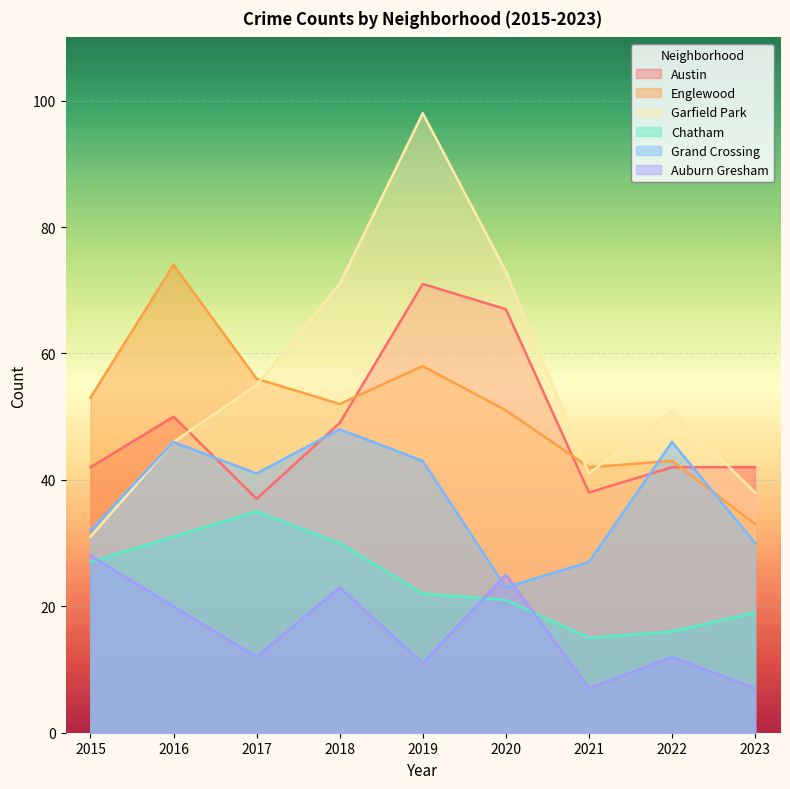

What is the difference between the highest and lowest values at 2016?

54